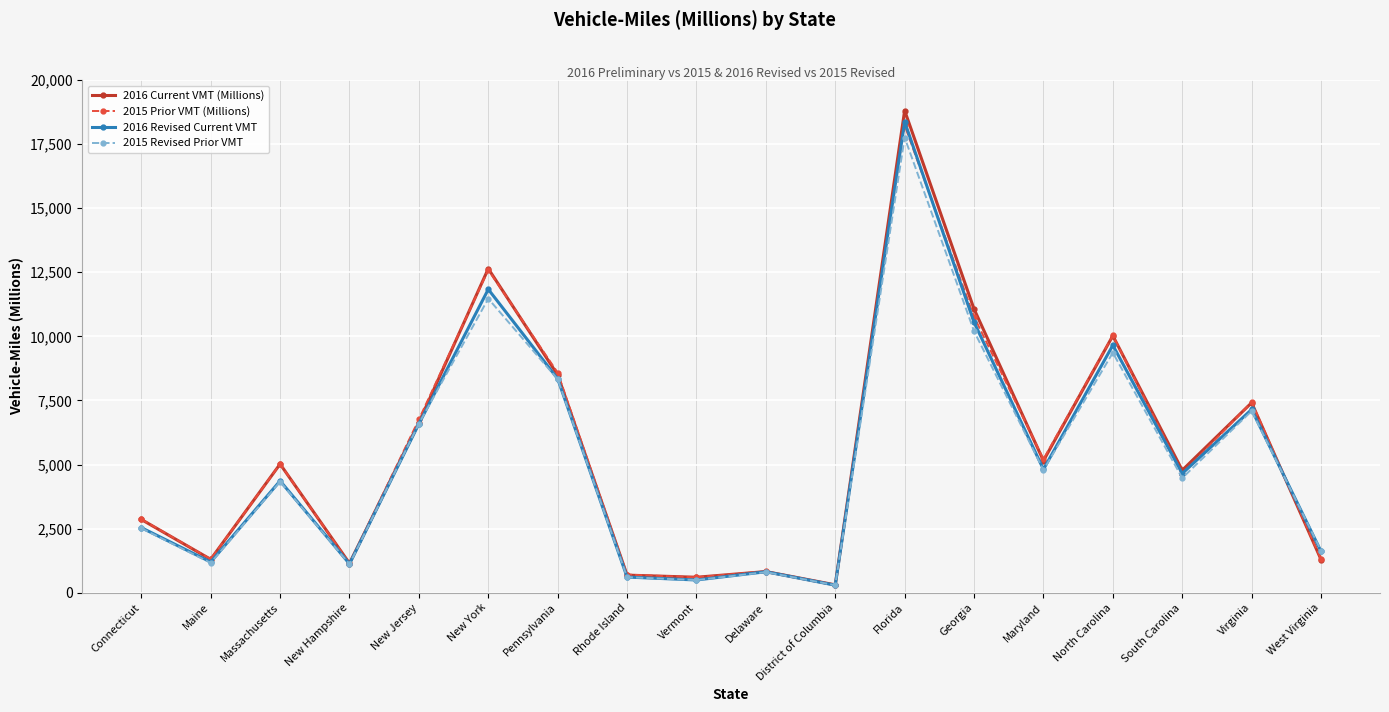

Which label corresponds to the largest value in the chart?

Florida